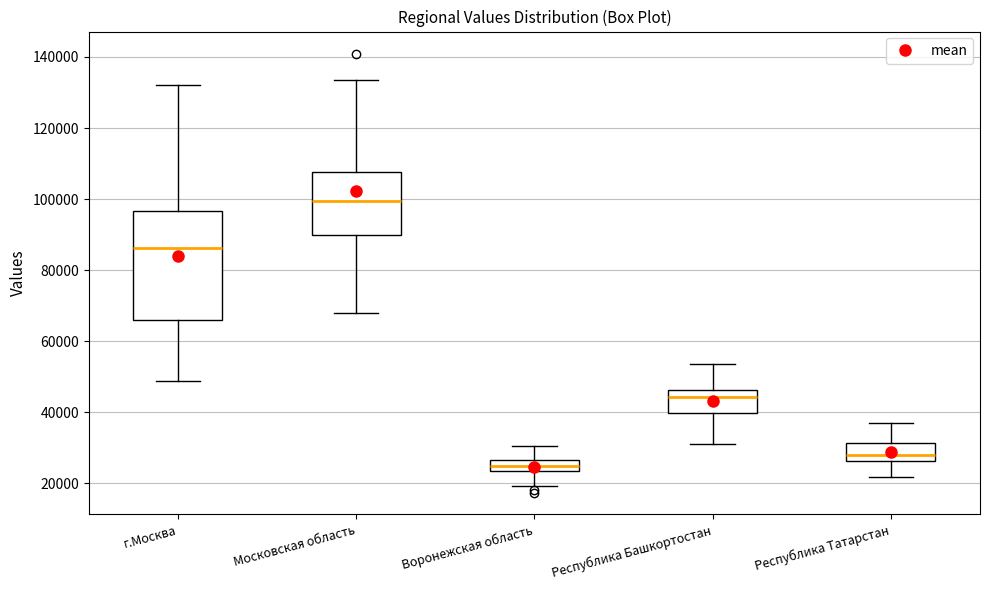

Reading left to right, transcribe this box plot: for each box, give where its median line is, the range the box spans, and where its two whiskers end, as read against the y-axis. The values are not printed on the chart, so give them approximately, as read against the axis.

г.Москва: median 86000, box 66000 to 96000, whiskers 48000 to 132000
Московская область: median 100000, box 90000 to 108000, whiskers 68000 to 134000
Воронежская область: median 26000 (inside the box), box 24000 to 26000, whiskers 20000 to 30000
Республика Башкортостан: median 44000, box 40000 to 46000, whiskers 32000 to 54000
Республика Татарстан: median 28000, box 26000 to 32000, whiskers 22000 to 38000